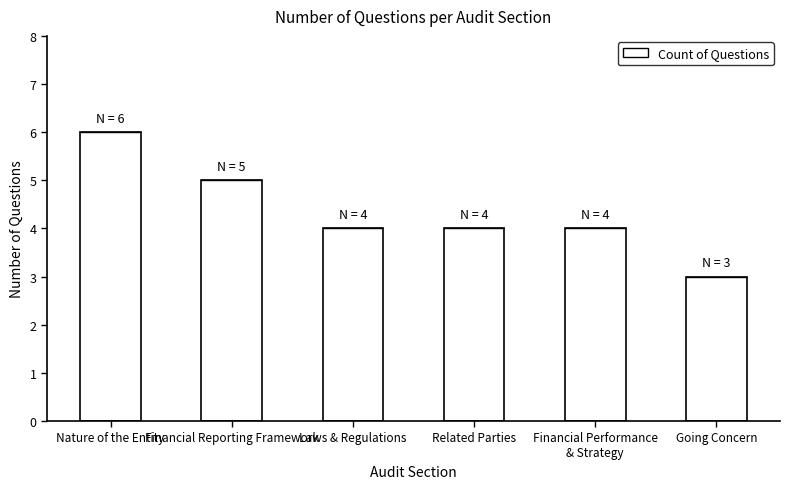

What is the greatest value displayed?

6